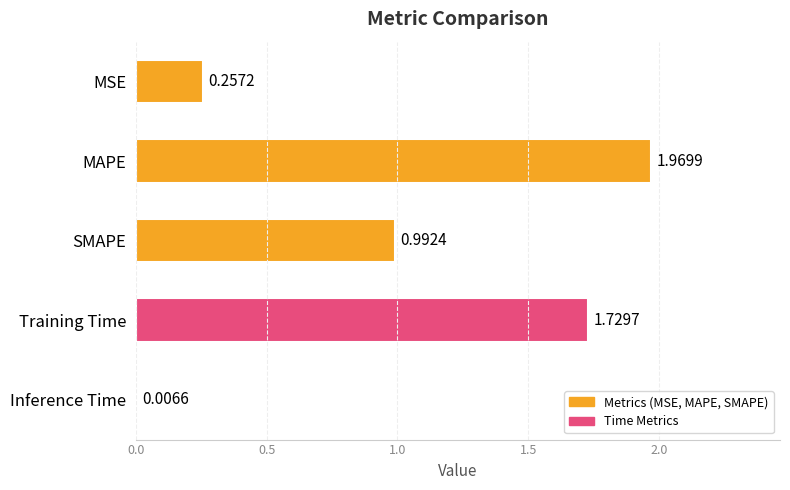

What is the sum of all values?

5.0